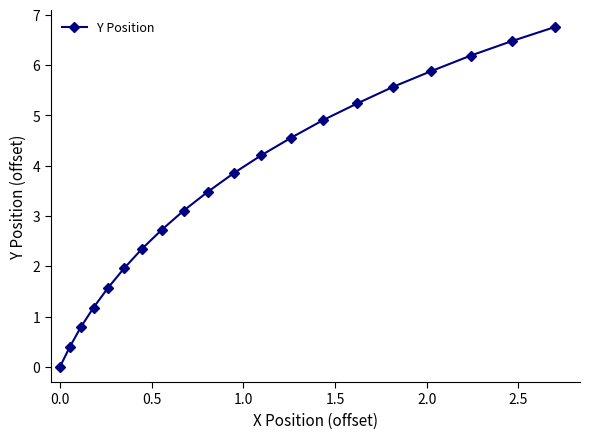

What is the average value?

3.6